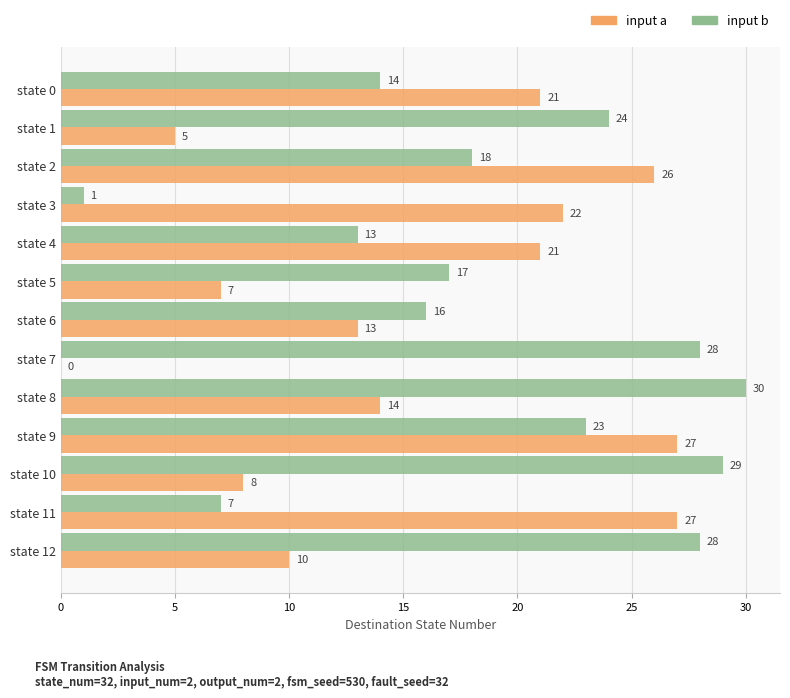

What is the maximum value shown in the chart?

30